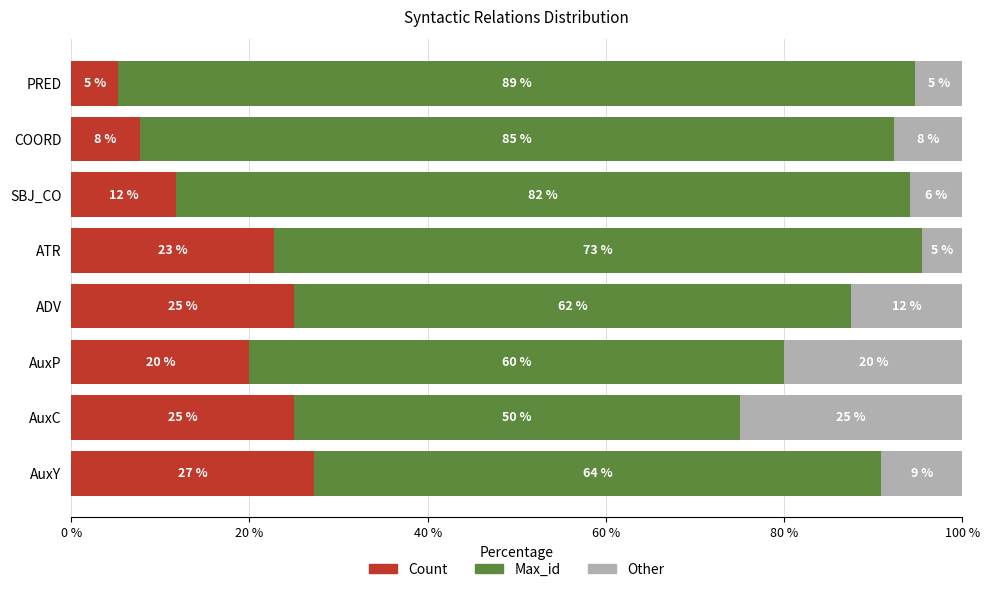

What are all the series names shown in the legend?

Count, Max_id, Other